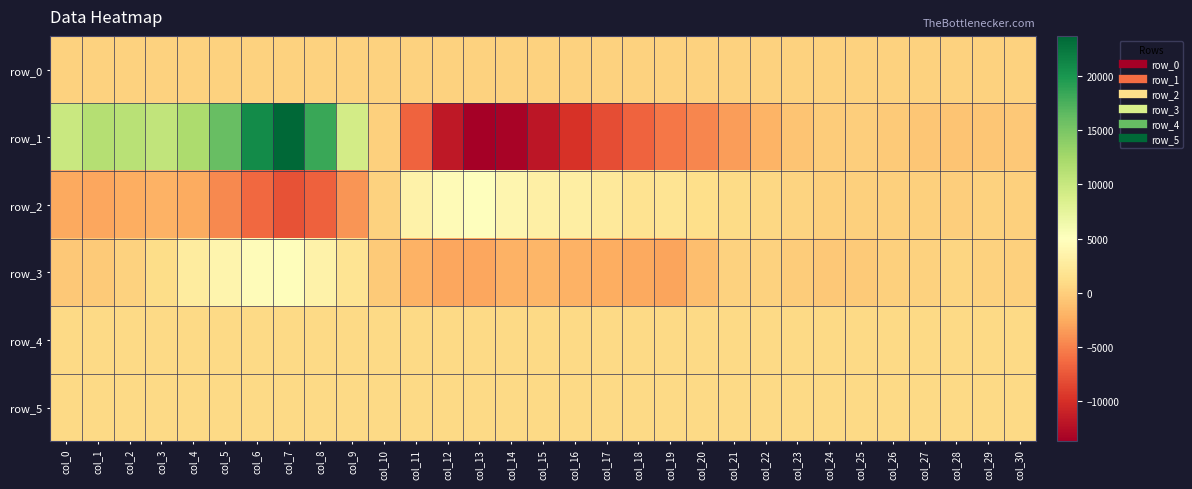

What is the sum of the row_4 values at col_28 and col_29?

1619.0